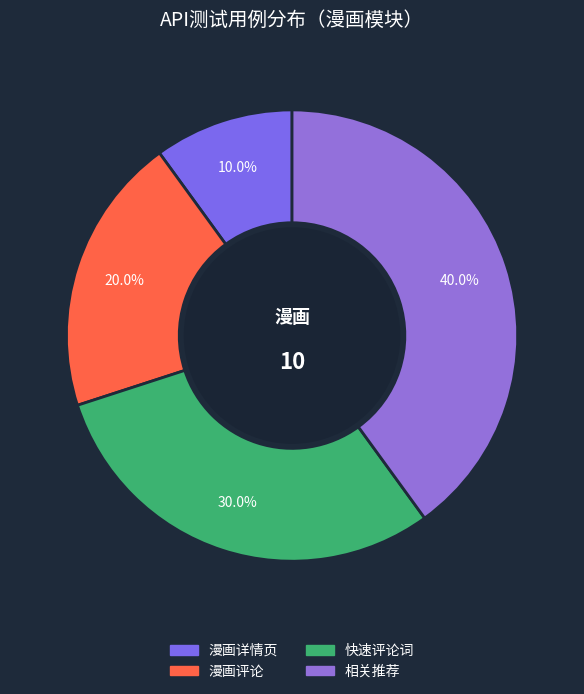

To the nearest percent, what is the difference between the 漫画评论 and 快速评论词 slice percentages?

10%